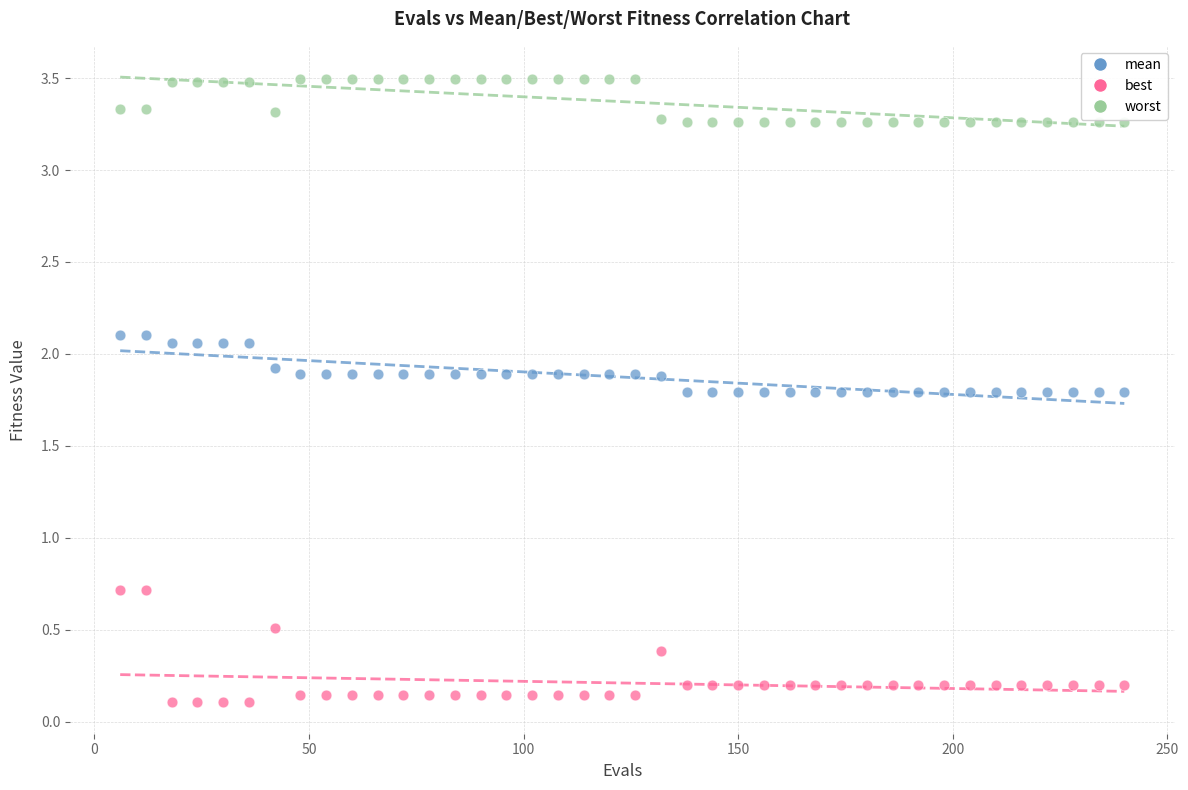

Which series reaches the maximum Y coordinate?

worst